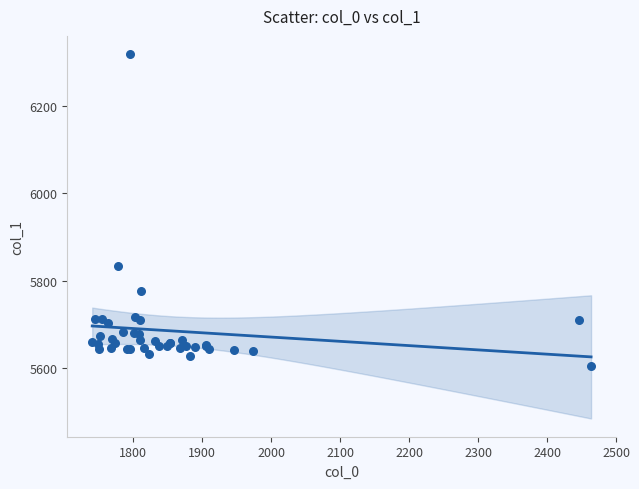

What Y value in the scatter plot is closest to 5961?

5833.0